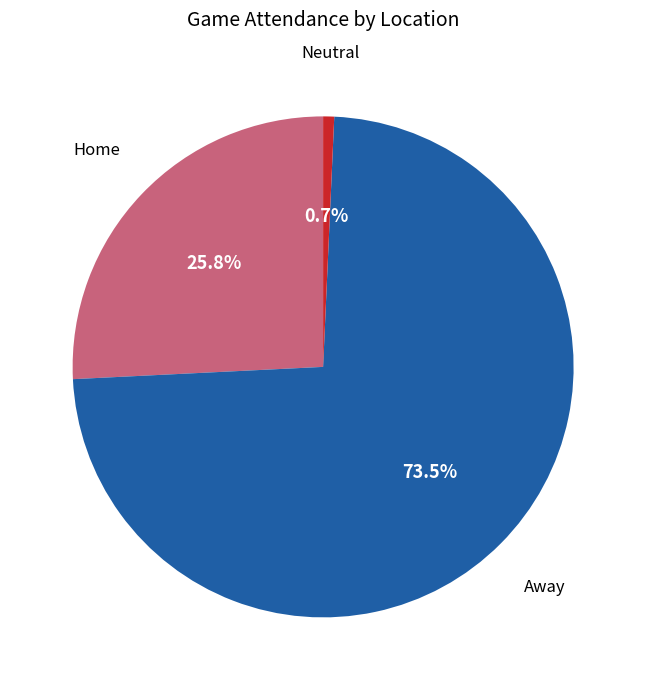

Is there a majority slice in this chart?

Yes